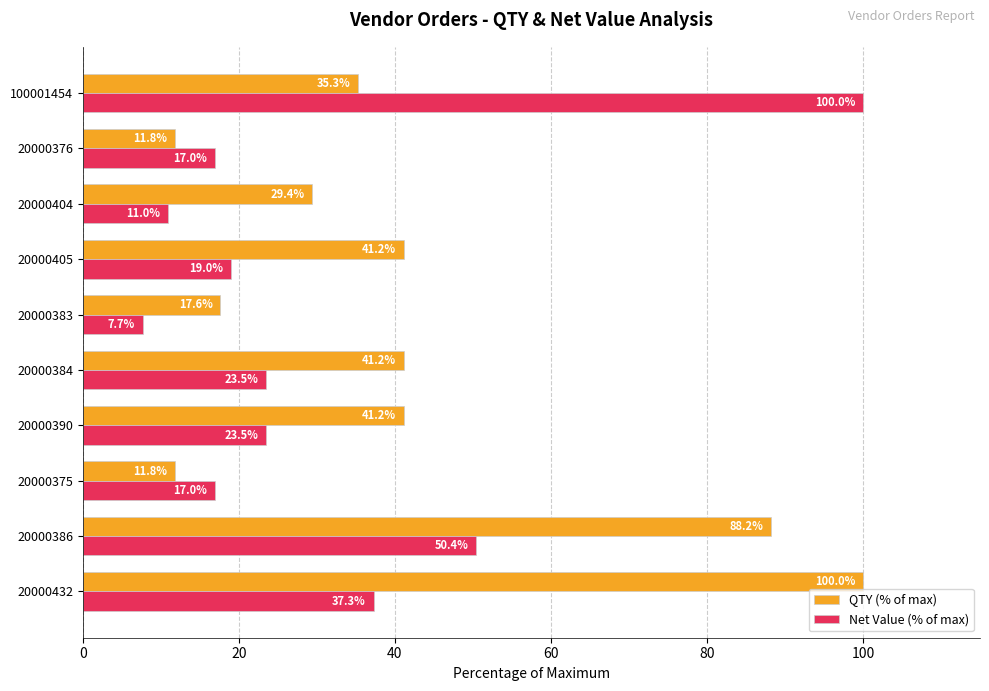

The value of Net Value (% of max) at 20000375 is 17.0. True or false?

True